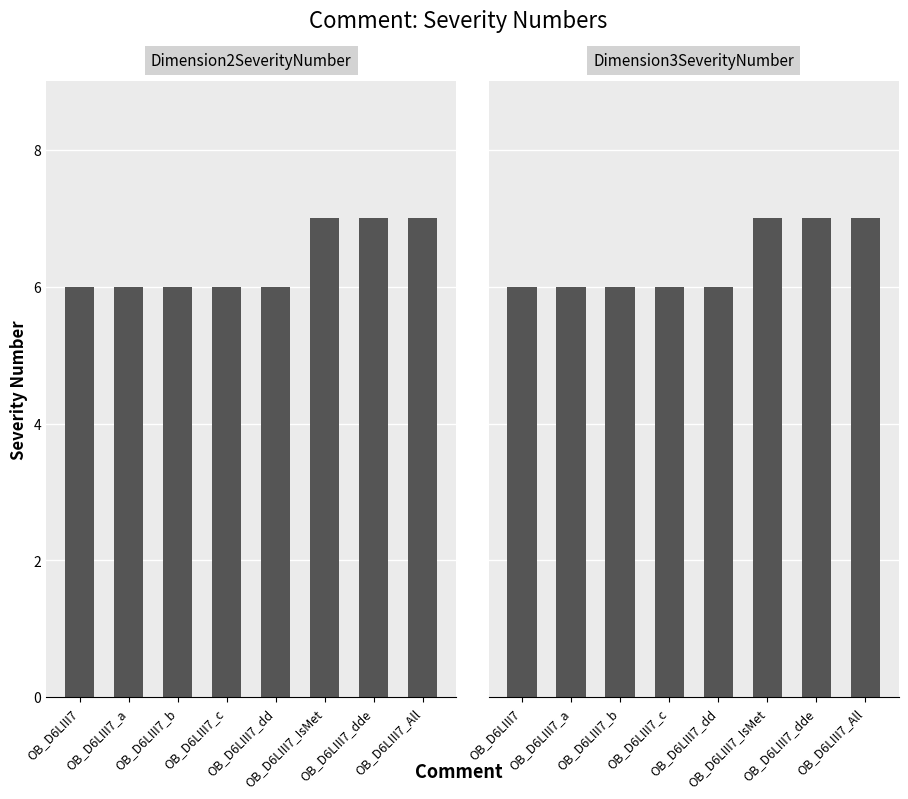

Are the bars grouped side by side (vs. stacked)?

Yes